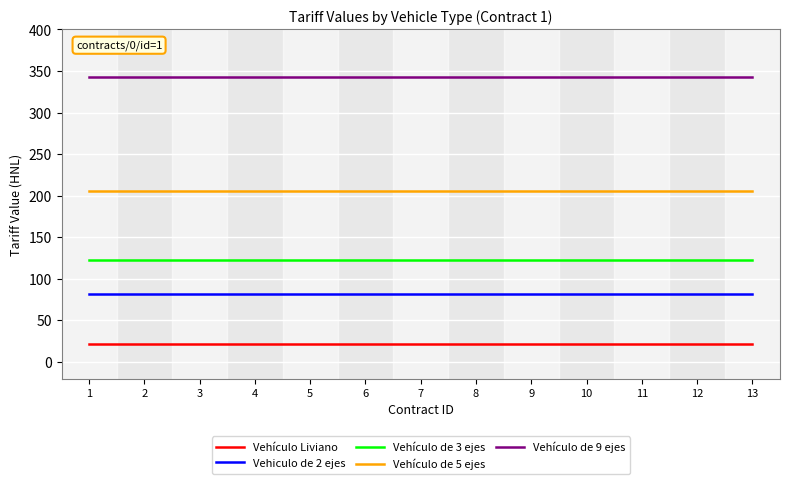

What is the total value across all series at 6?

775